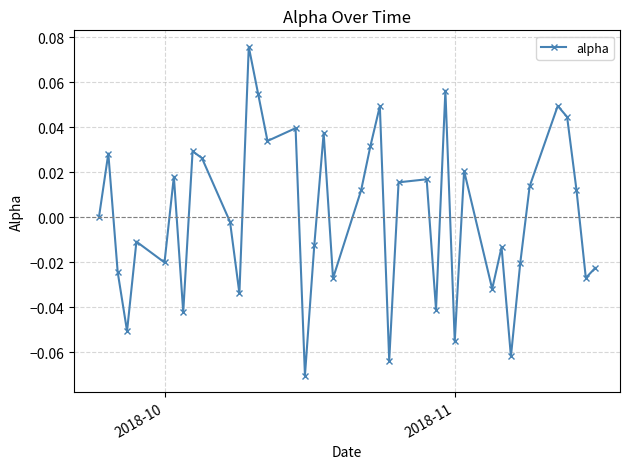

True or false: the data has more than 2 interior local peaks.

True